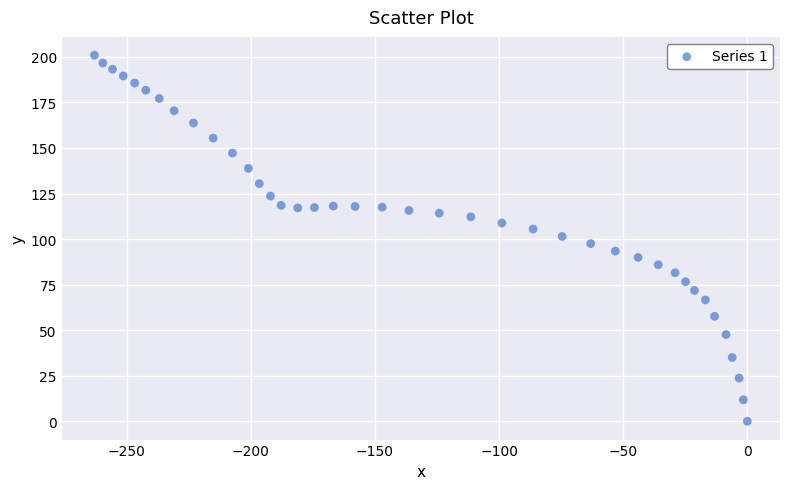

What is the range of X values (max minus min)?

263.0